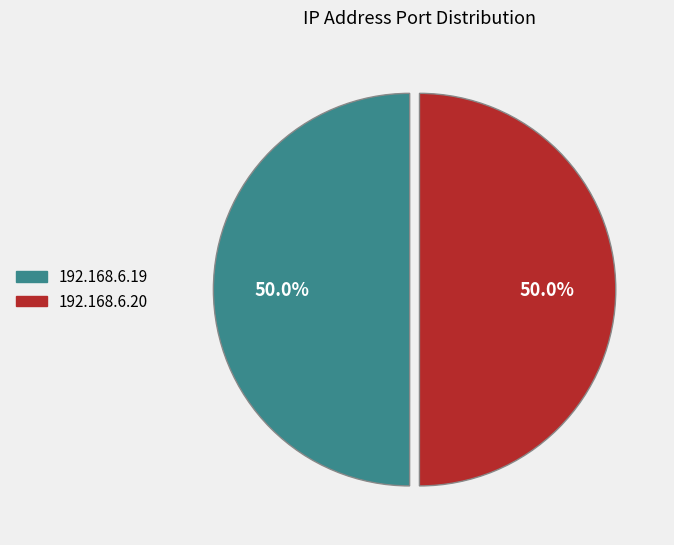

What is the ratio of the value at 192.168.6.19 to the value at 192.168.6.20?

1.0